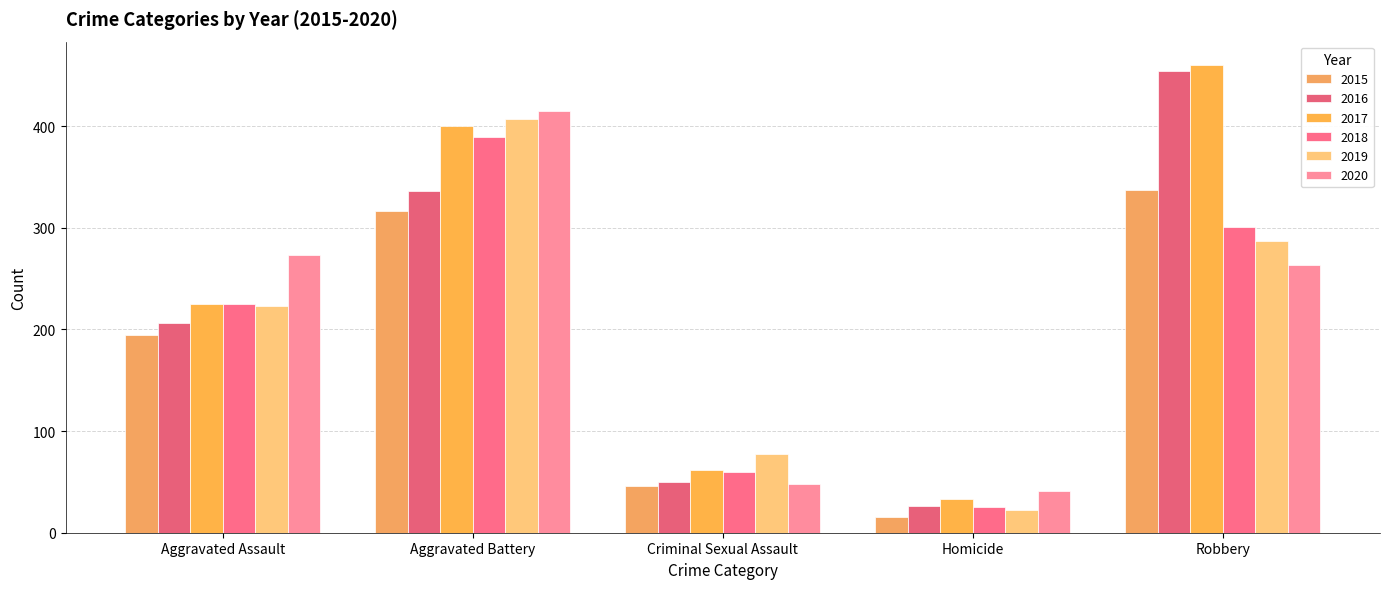

What is the label of the 5th bar from the right?

Aggravated Assault